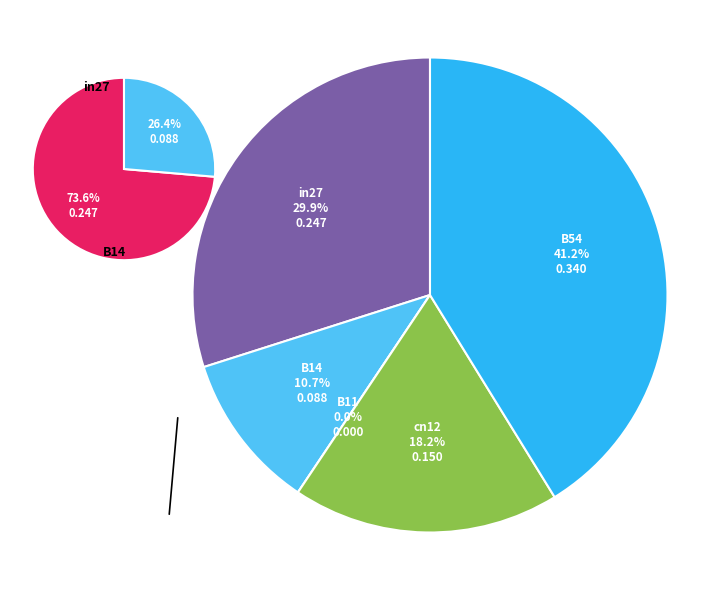

To the nearest percent, what portion does B14 represent?

11%